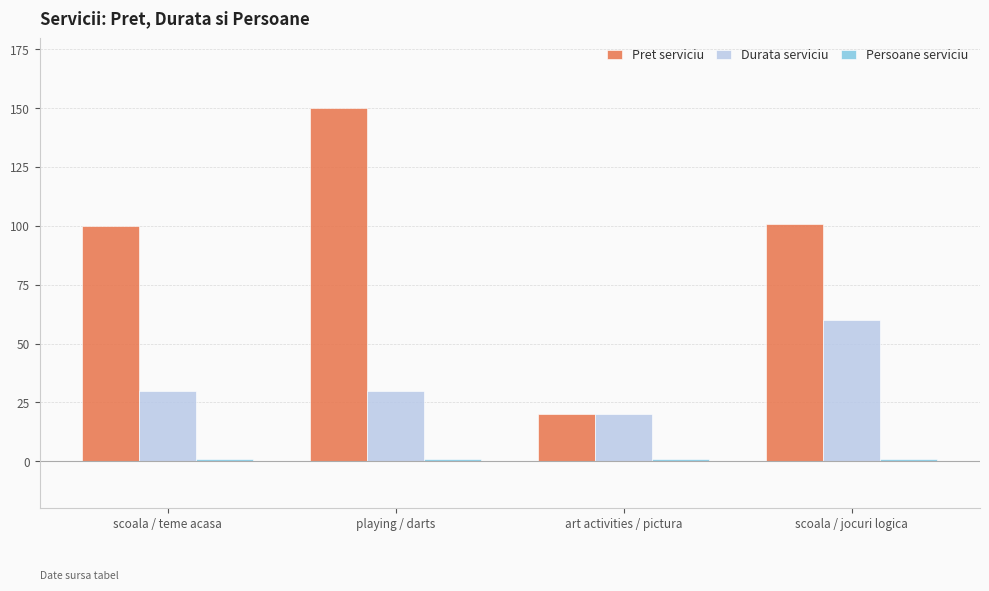

What is the sum of all Pret serviciu values?

370.7